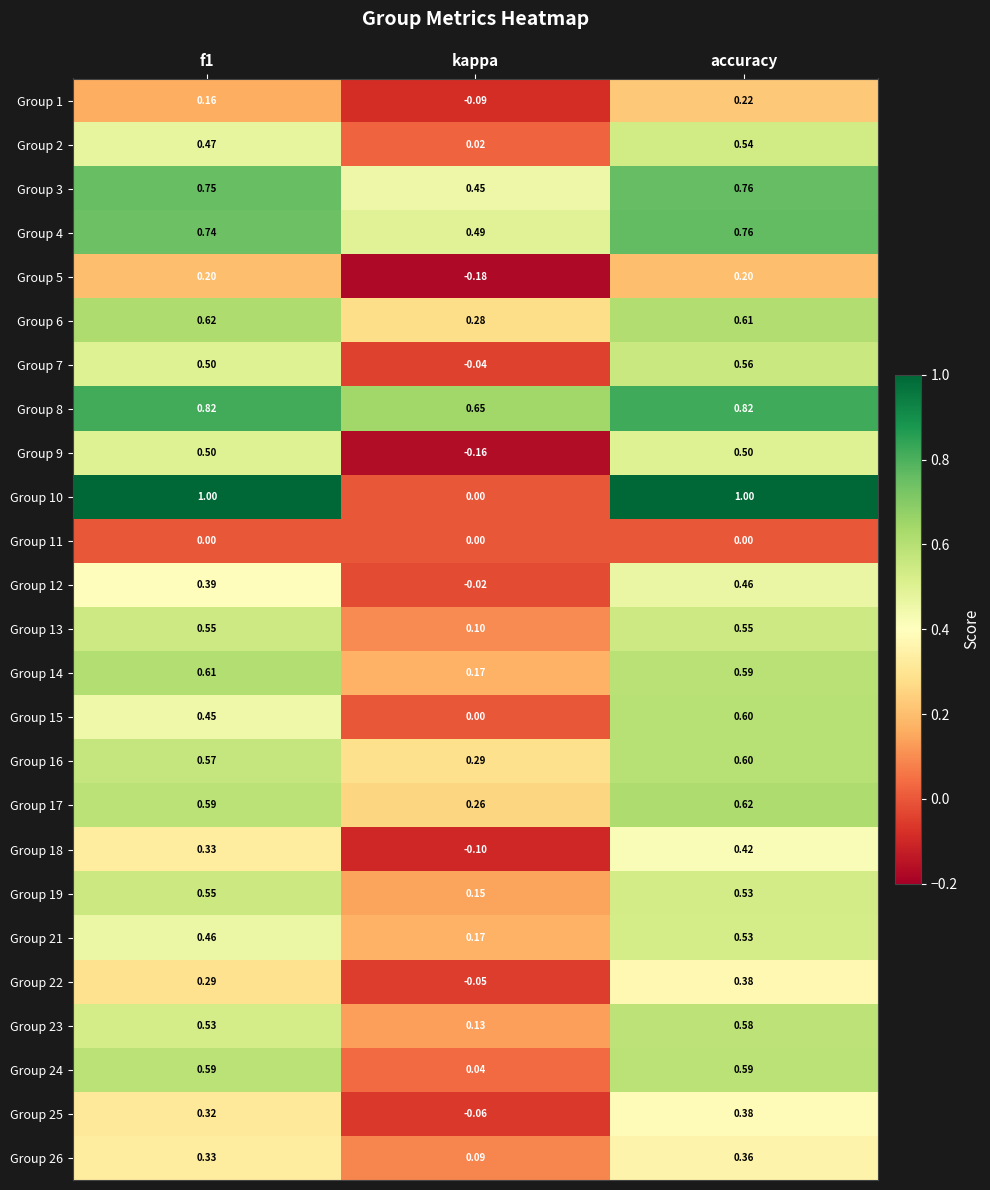

Which category has the lowest value in the Group 19 series?

kappa